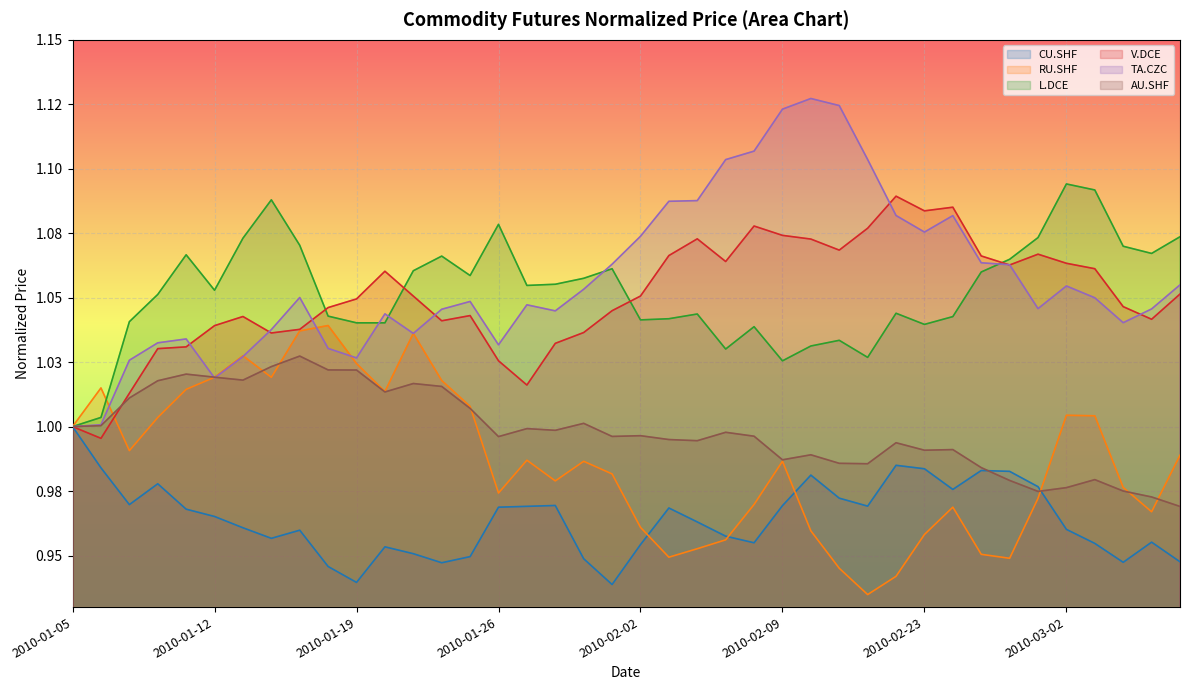

What is the difference between the maximum and minimum values in the L.DCE series?

0.1